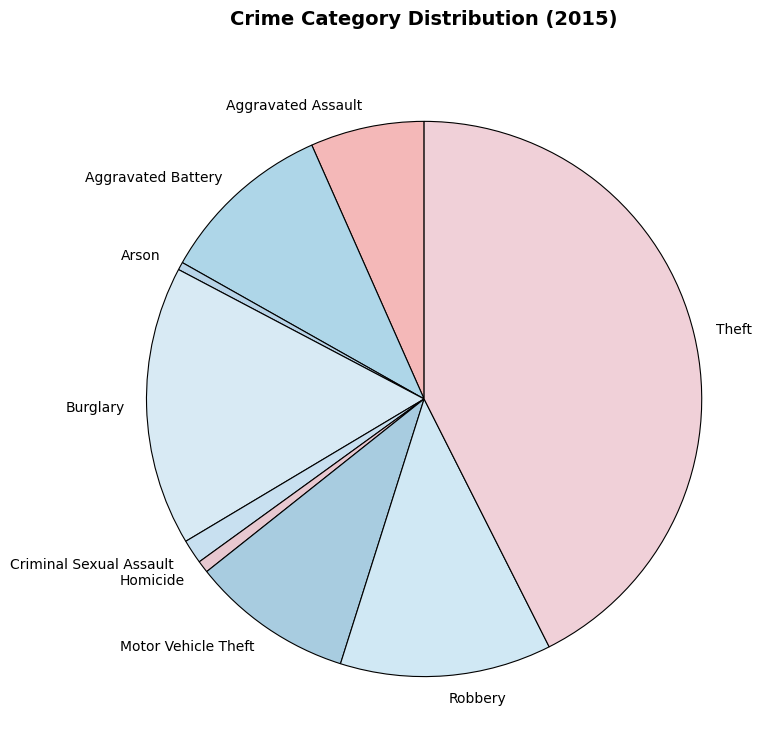

Between Aggravated Battery and Theft, which is larger?

Theft